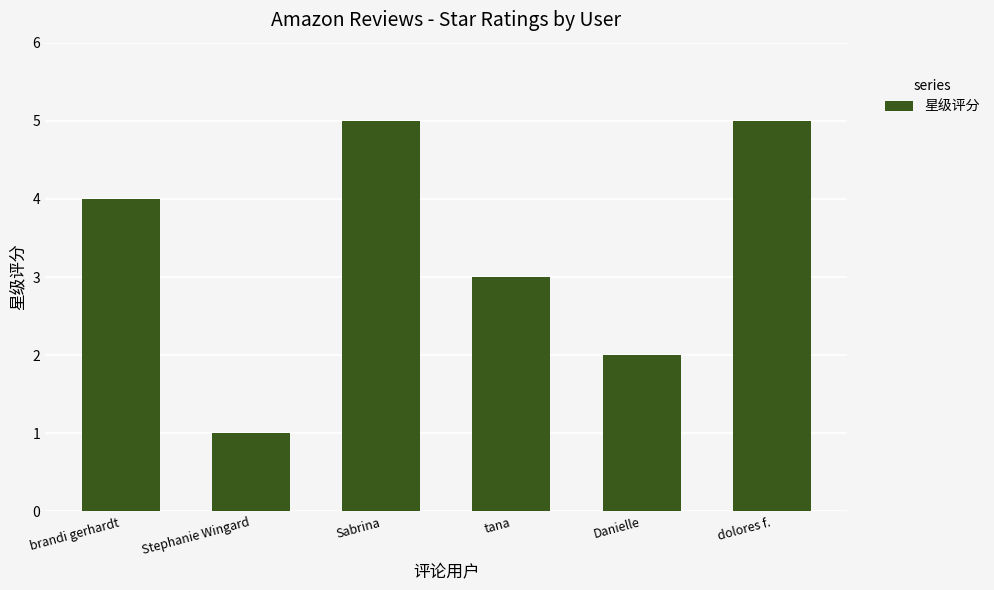

What is the change in value from brandi gerhardt to Danielle?

-2